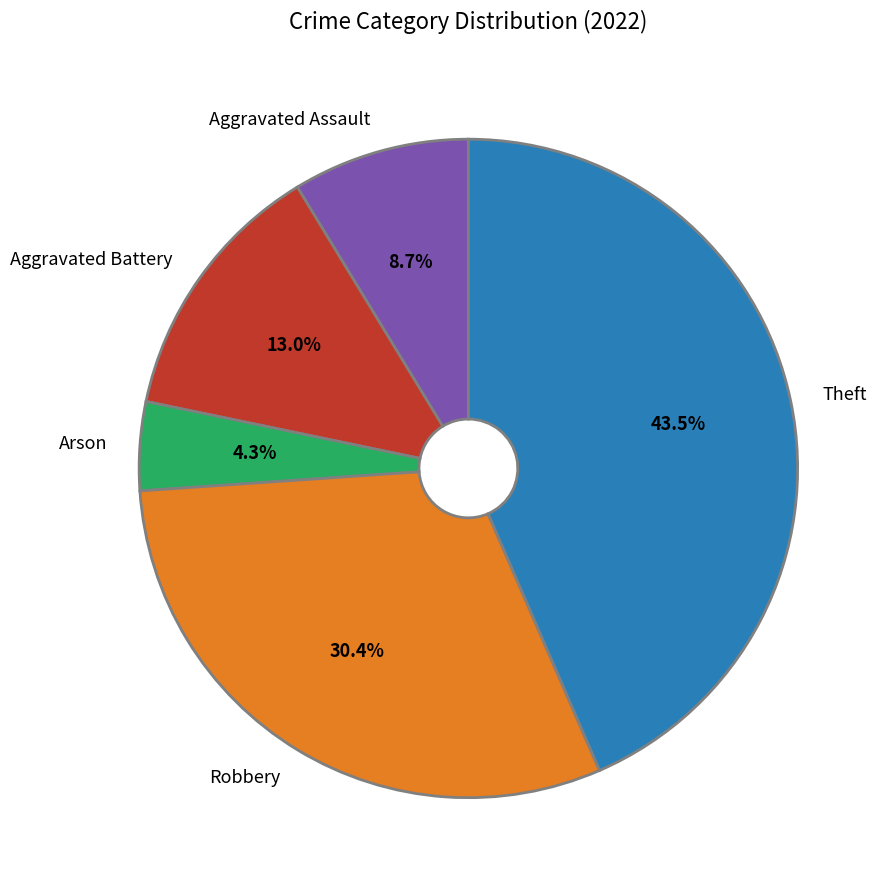

Count the number of slices in the pie.

5